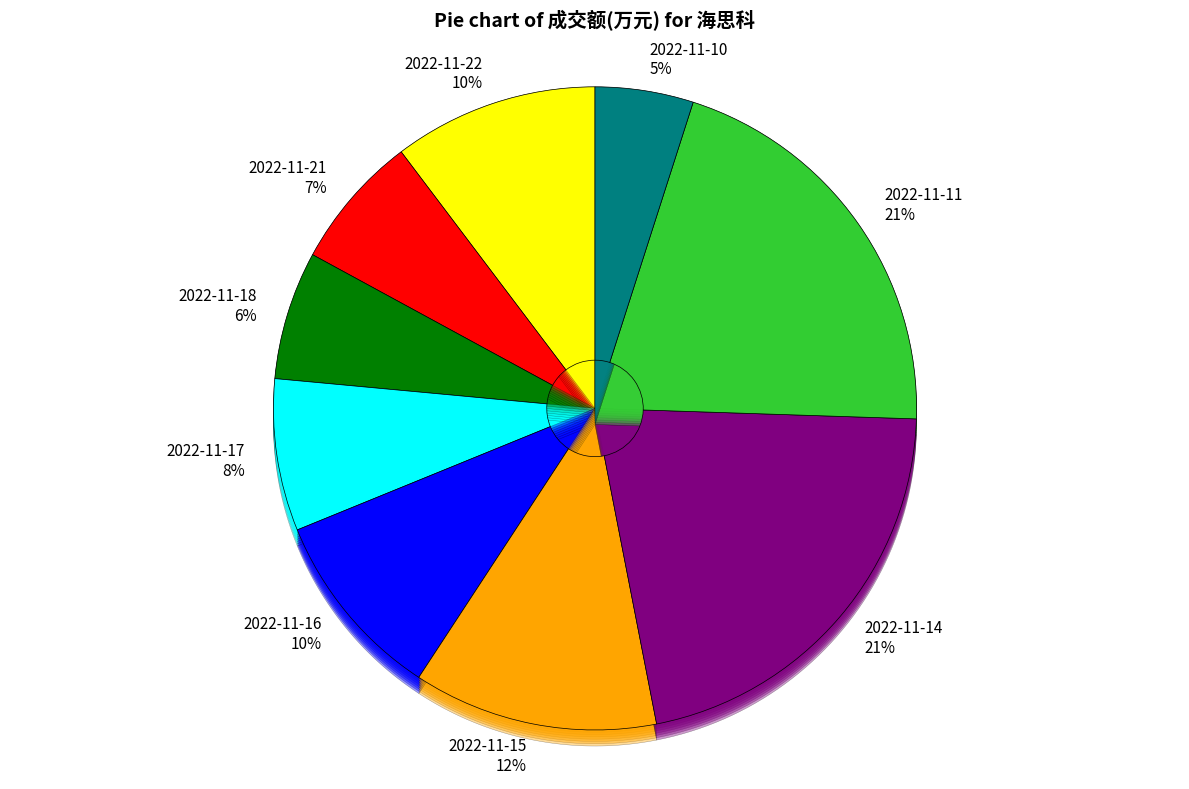

Does 2022-11-15 represent more than half of the total?

No